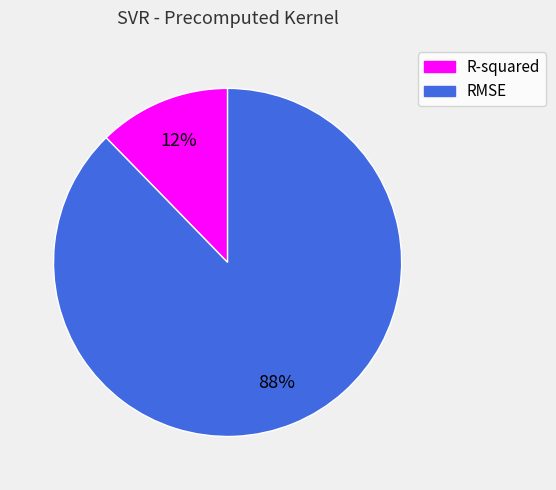

How many segments does this pie chart have?

2